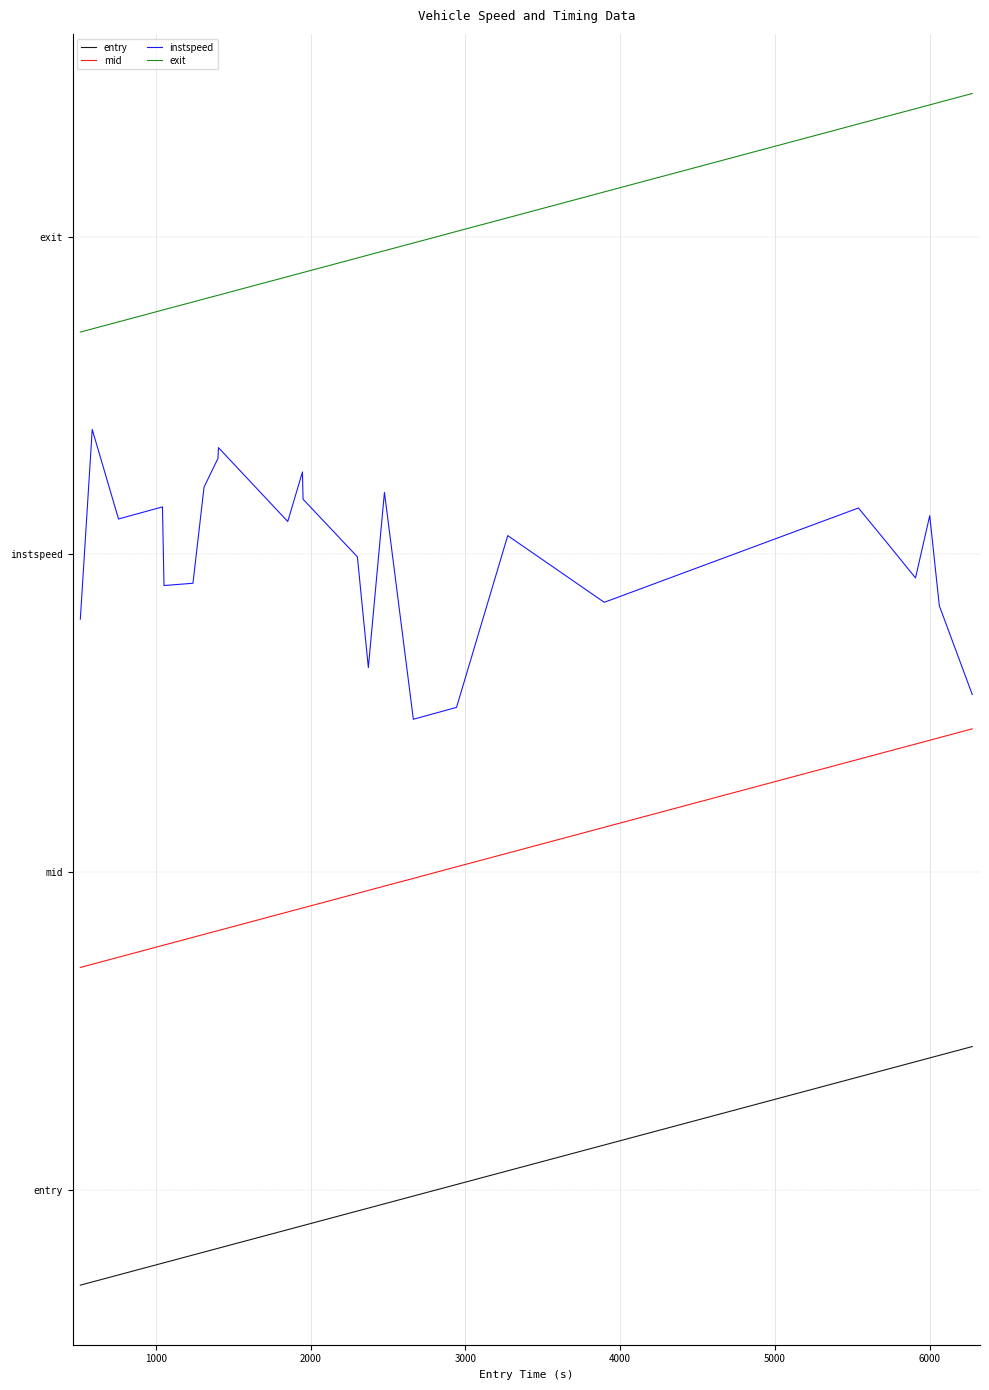

Is this an area chart (filled region under the line)?

No